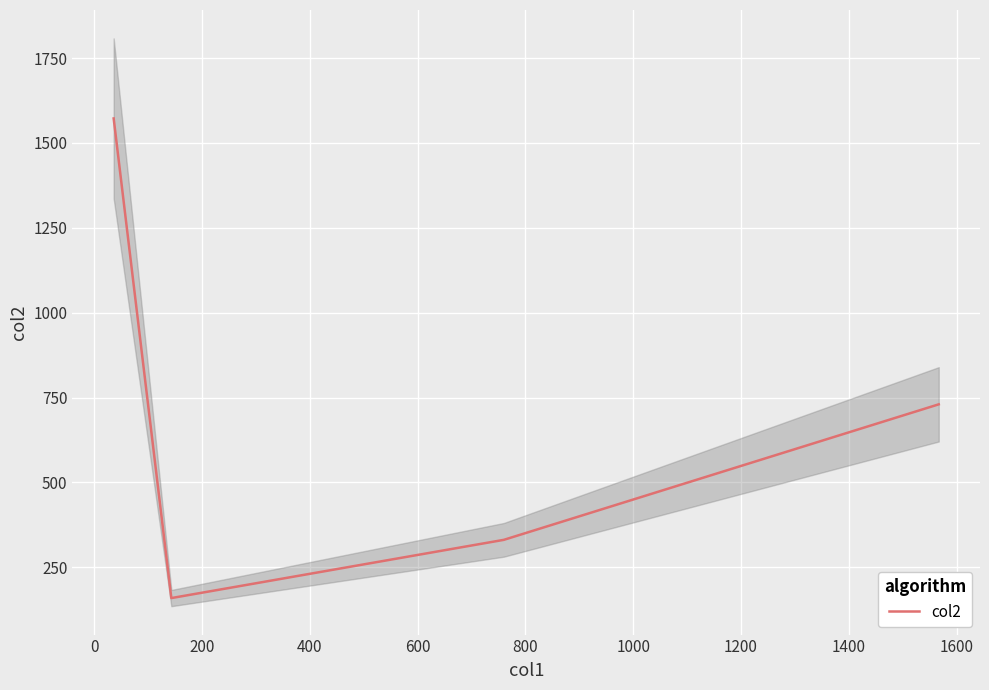

Is it true that the value at 0 is 1572.0?

True